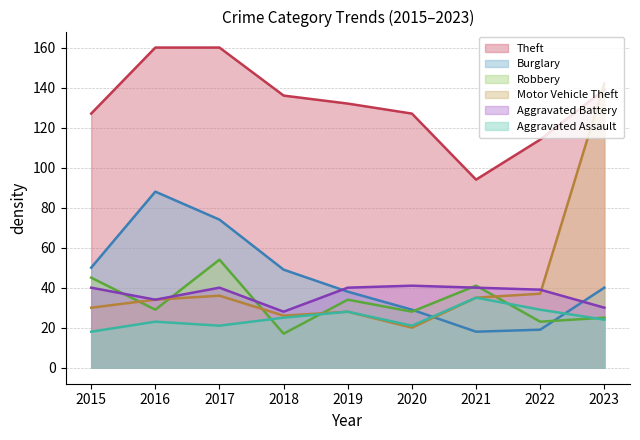

At 2020, list the series in order from smallest to largest.

Motor Vehicle Theft, Aggravated Assault, Robbery, Burglary, Aggravated Battery, Theft